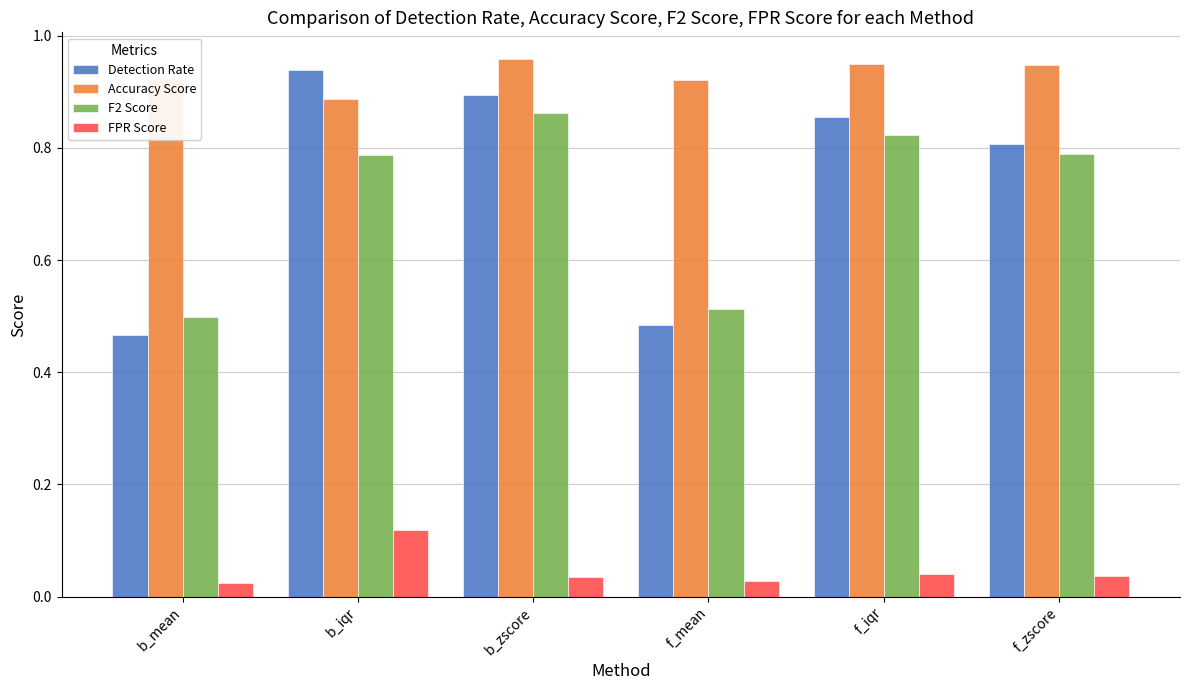

Between b_mean and f_iqr, which series saw the biggest shift?

Detection Rate